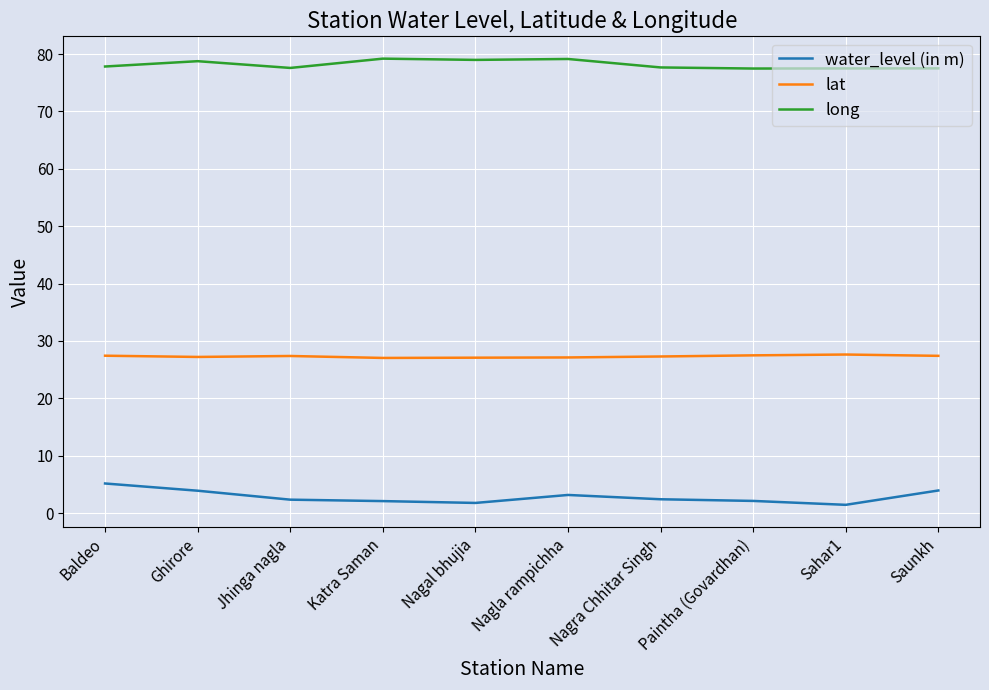

What is the difference between the maximum and minimum values in the long series?

1.7